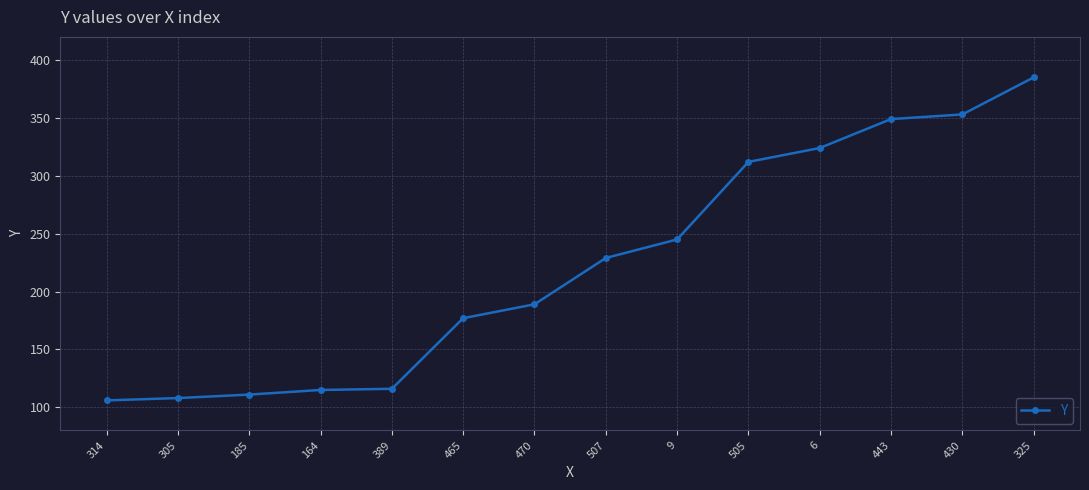

Is it true that the value at 6 is 324?

True